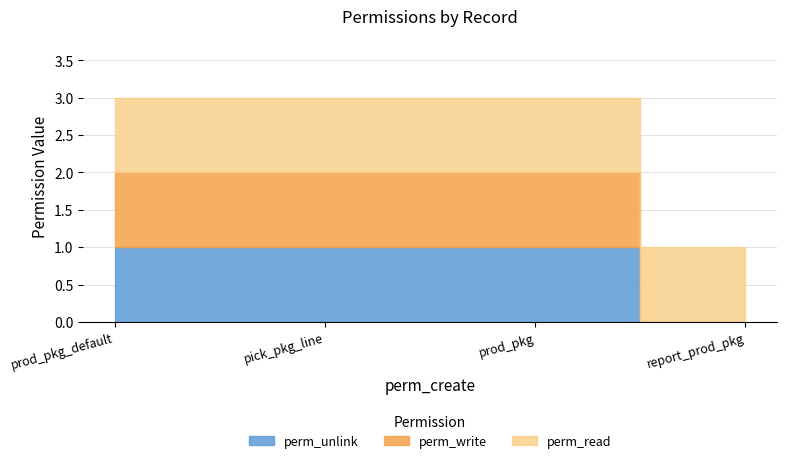

What is the difference between the maximum and minimum values in the perm_write series?

1